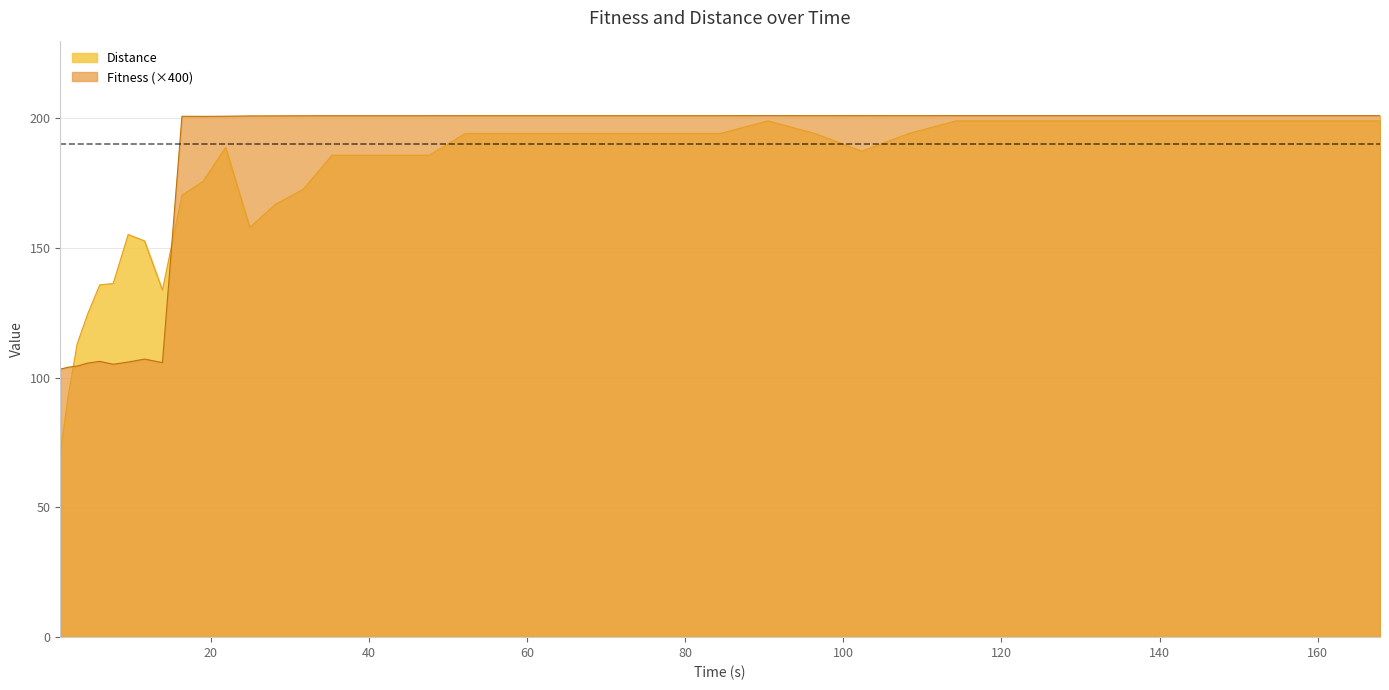

After their last crossing, which series has the higher values: Fitness or Distance?

Fitness